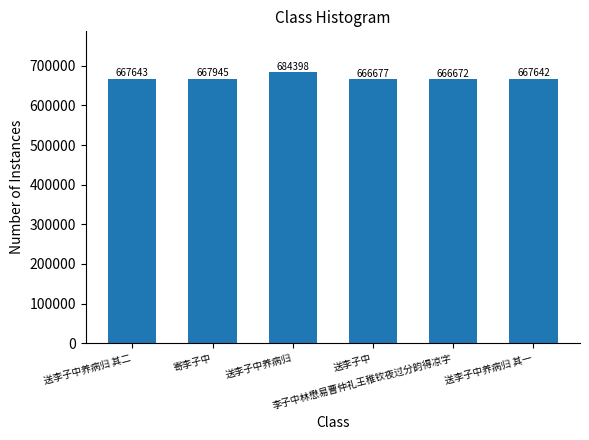

What value does the data have at 送李子中, to the nearest 50?

666700